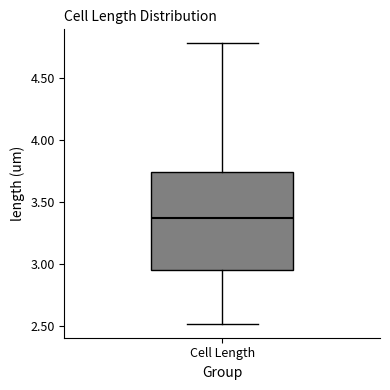

Transcribe this box plot: give where the median line is, the range the box spans, and where the two whiskers end, as read against the y-axis. The values are not printed on the chart, so give them approximately, as read against the axis.

median 3.35, box 2.95 to 3.75, whiskers 2.50 to 4.80